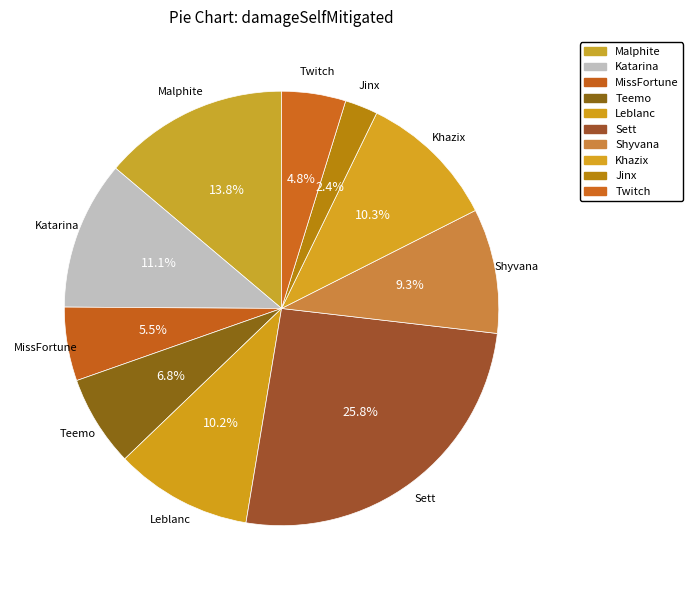

To the nearest percent, what is the difference between the largest and smallest slice percentages?

23%